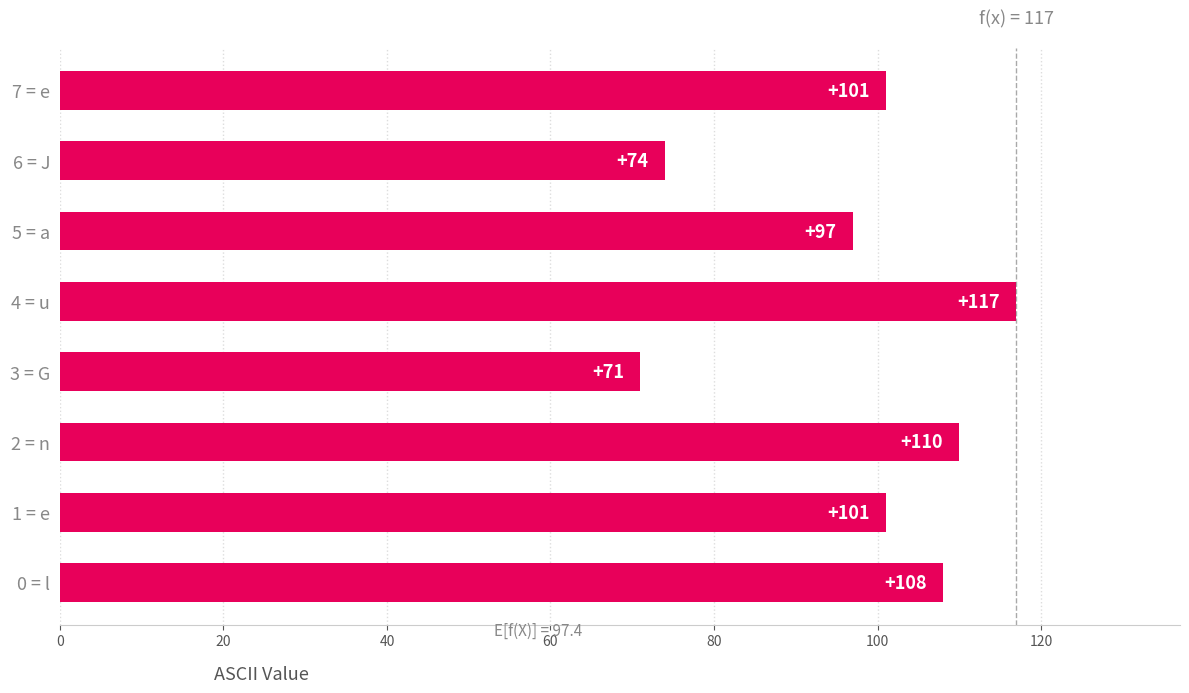

How many data points are less than 101?

3